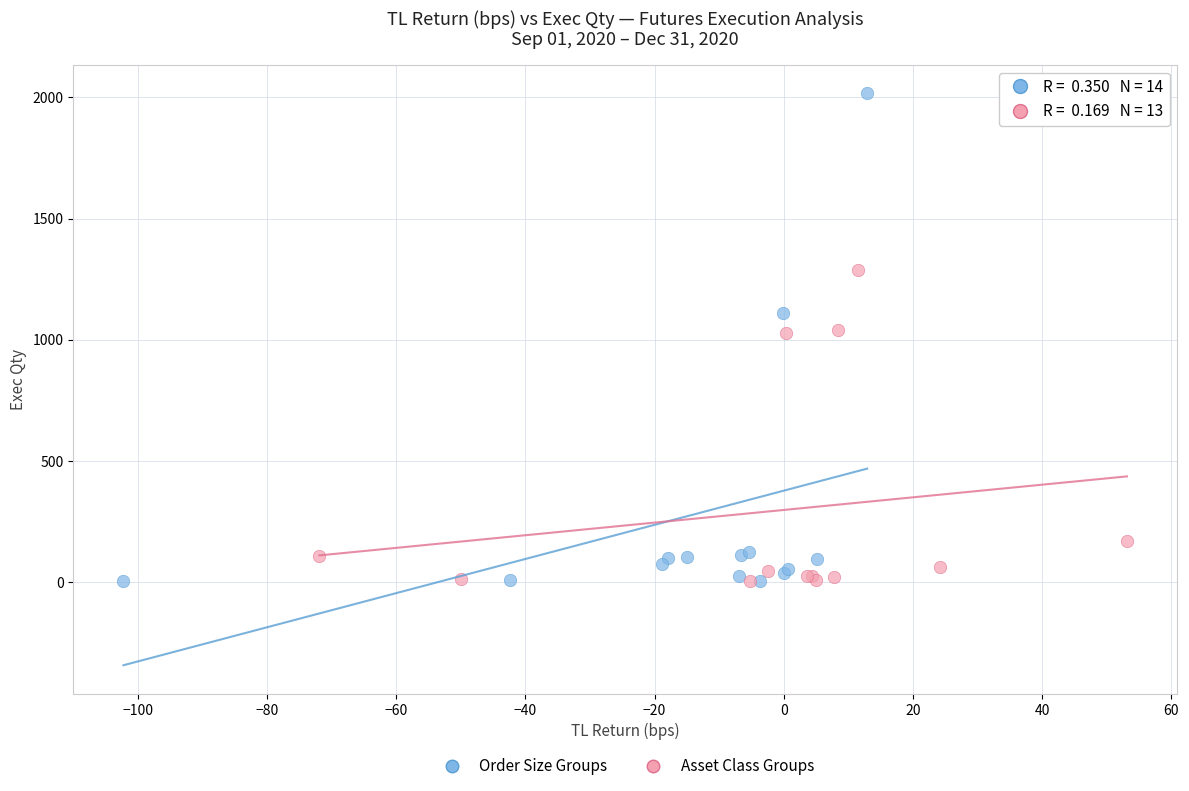

Which series has the widest spread of Y values?

Order Size Groups